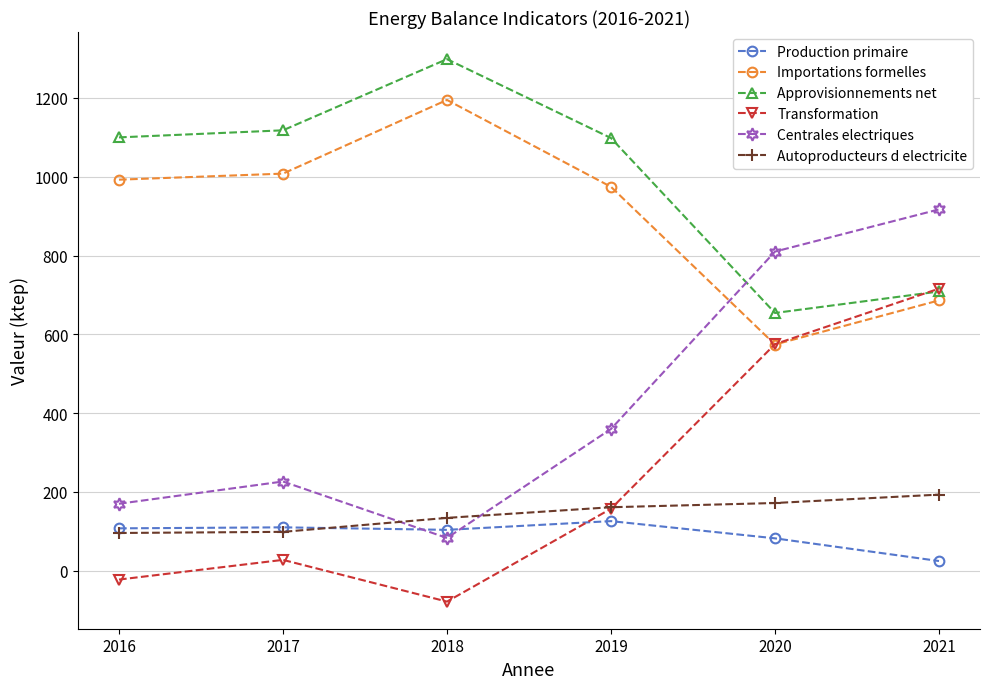

At how many categories does at least one series exceed 457?

6